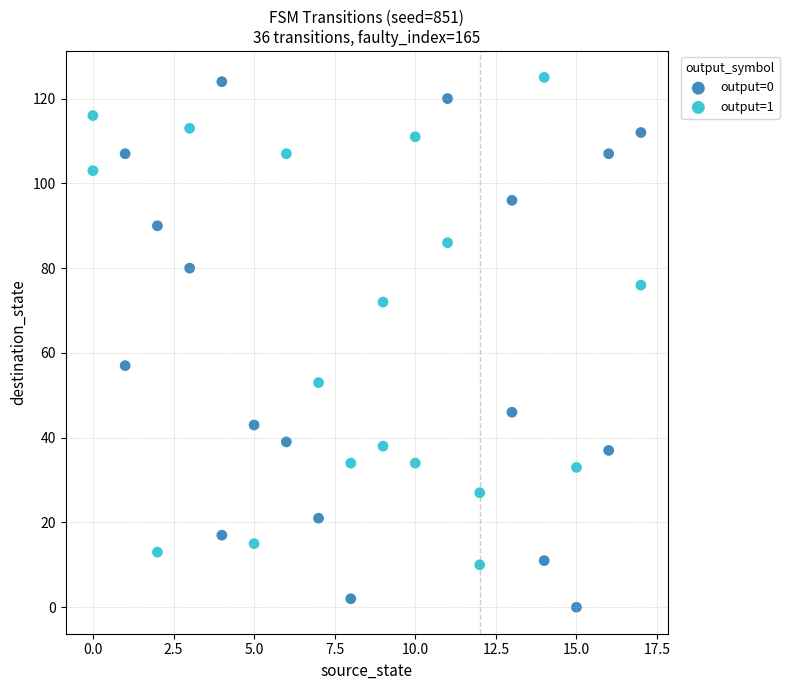

Which series reaches the minimum Y coordinate?

output=0